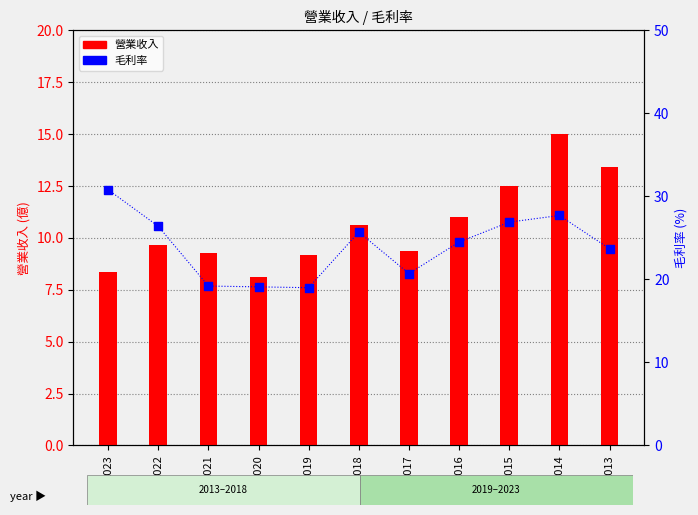

What is the total value across all series at 2018?

36.3